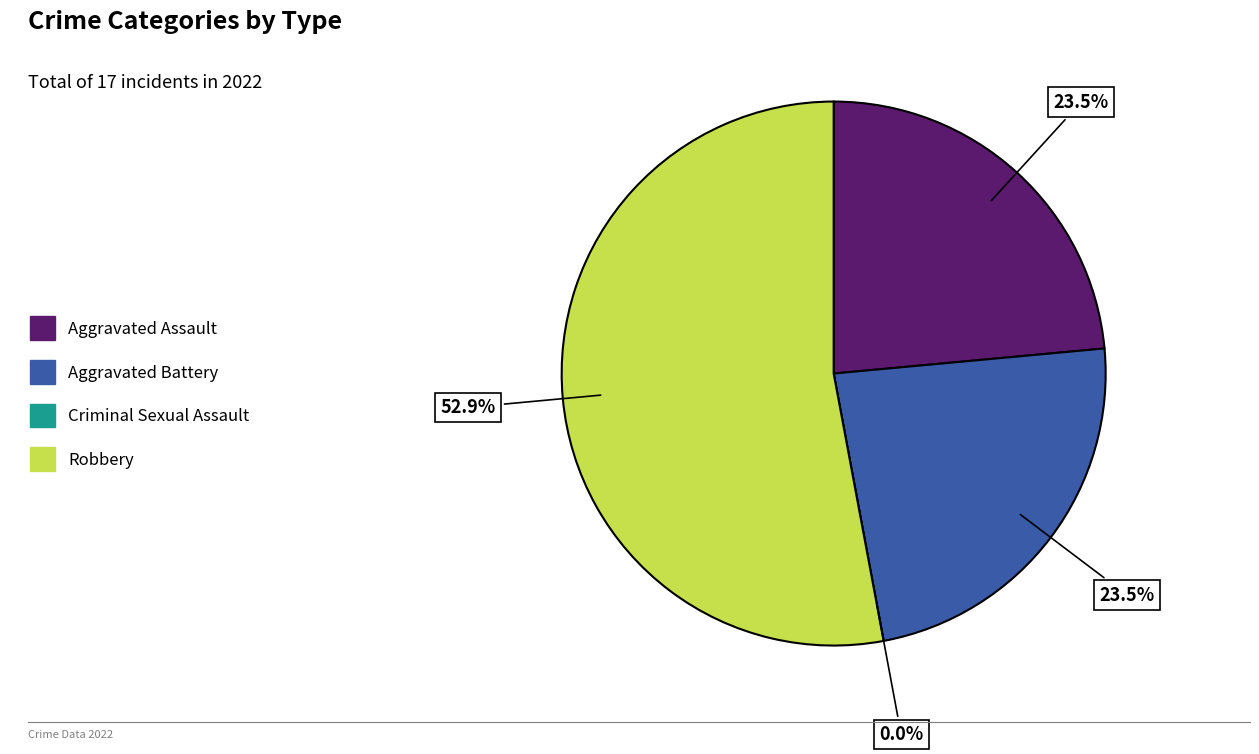

To the nearest percent, what is the average slice percentage?

25%